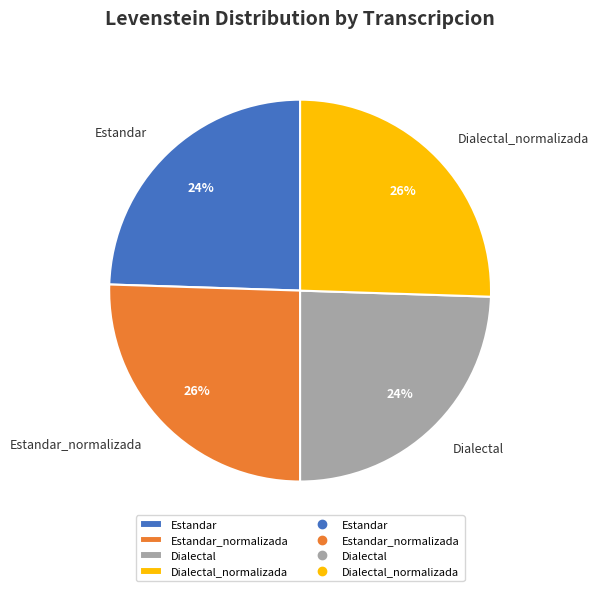

Combined, do Estandar_normalizada and Dialectal_normalizada account for over 50%?

Yes